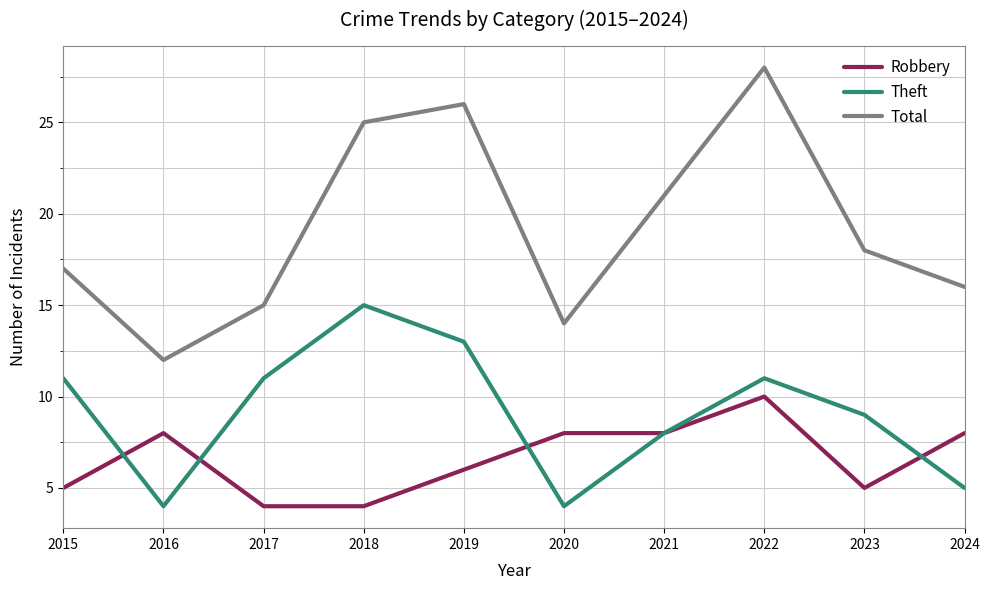

List the labels in order of Total value, largest first.

2022, 2019, 2018, 2021, 2023, 2015, 2024, 2017, 2020, 2016